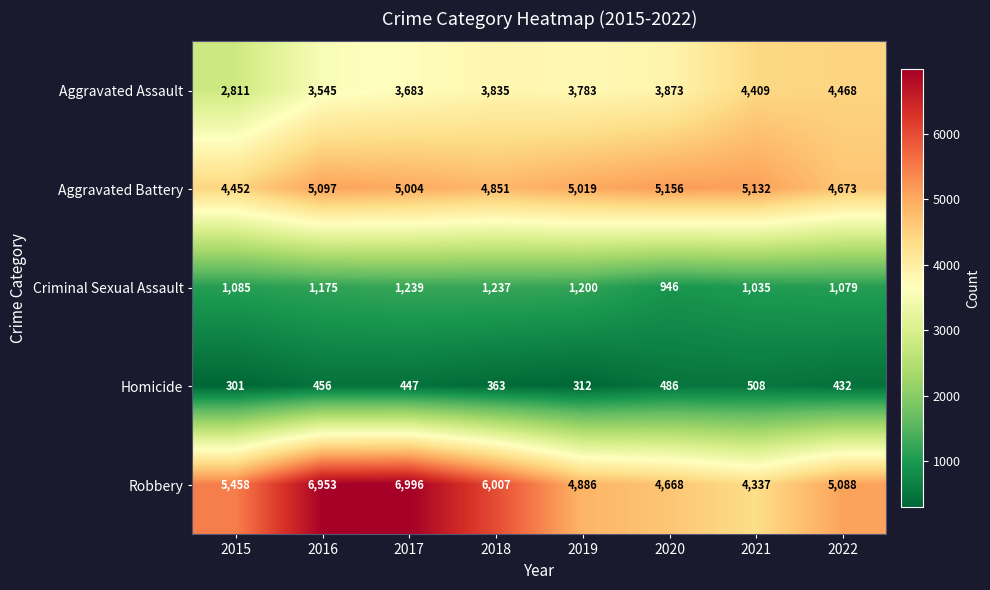

How many Homicide values are between 363 and 486?

5